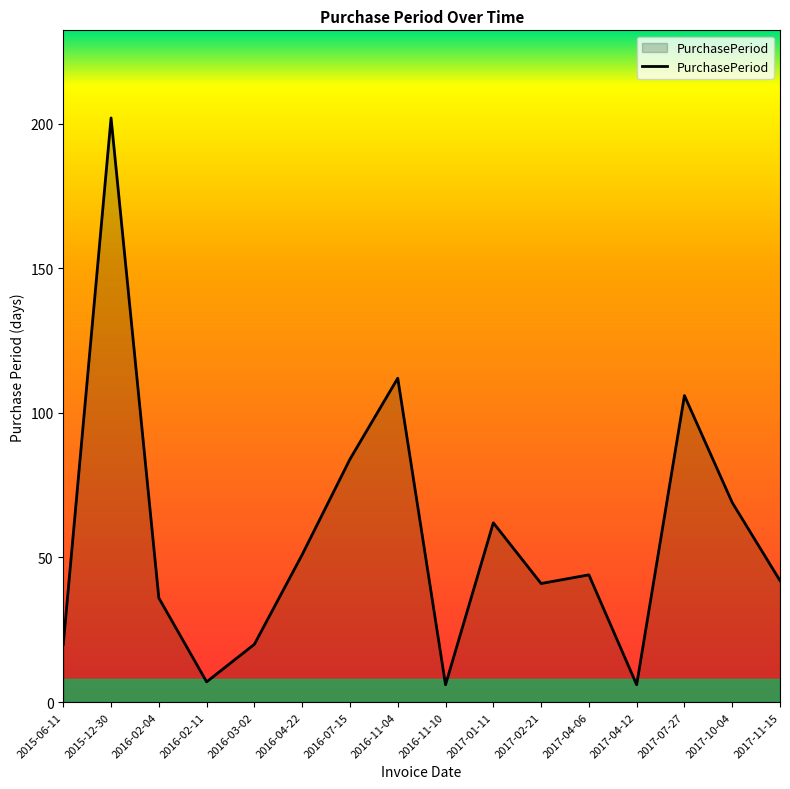

What is the minimum value shown in the chart?

6